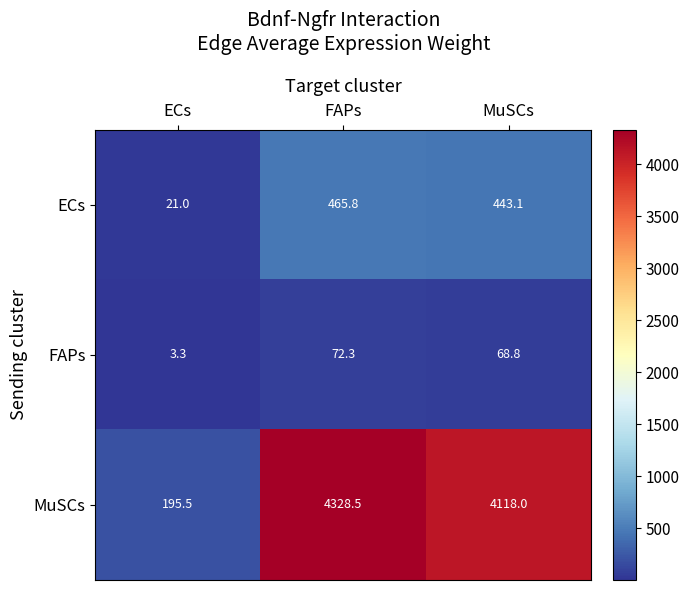

Which series has the largest total across all categories?

MuSCs